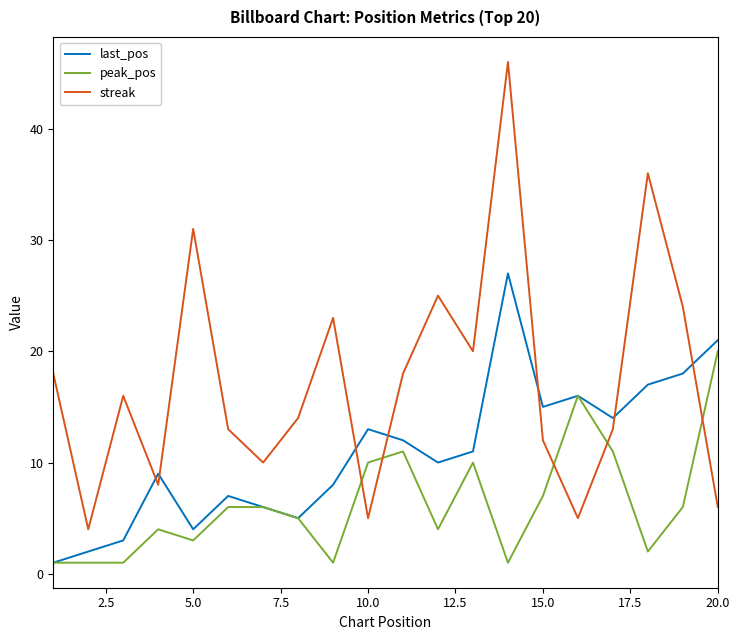

Which series has the largest total across all categories?

streak